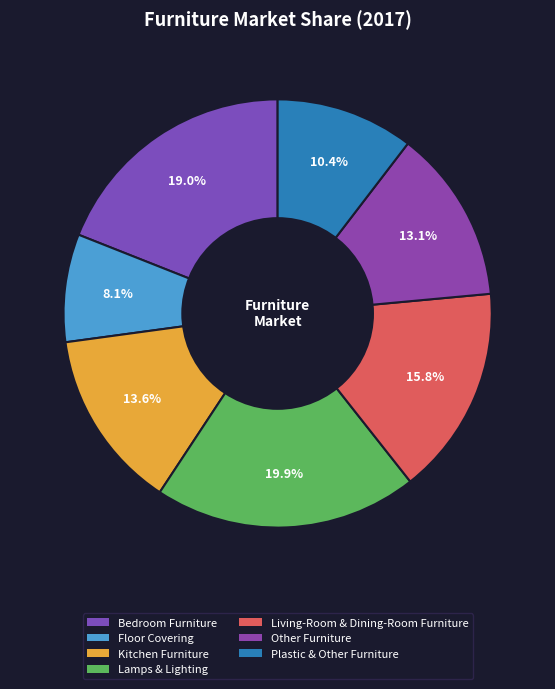

Does Kitchen Furniture represent more than half of the total?

No